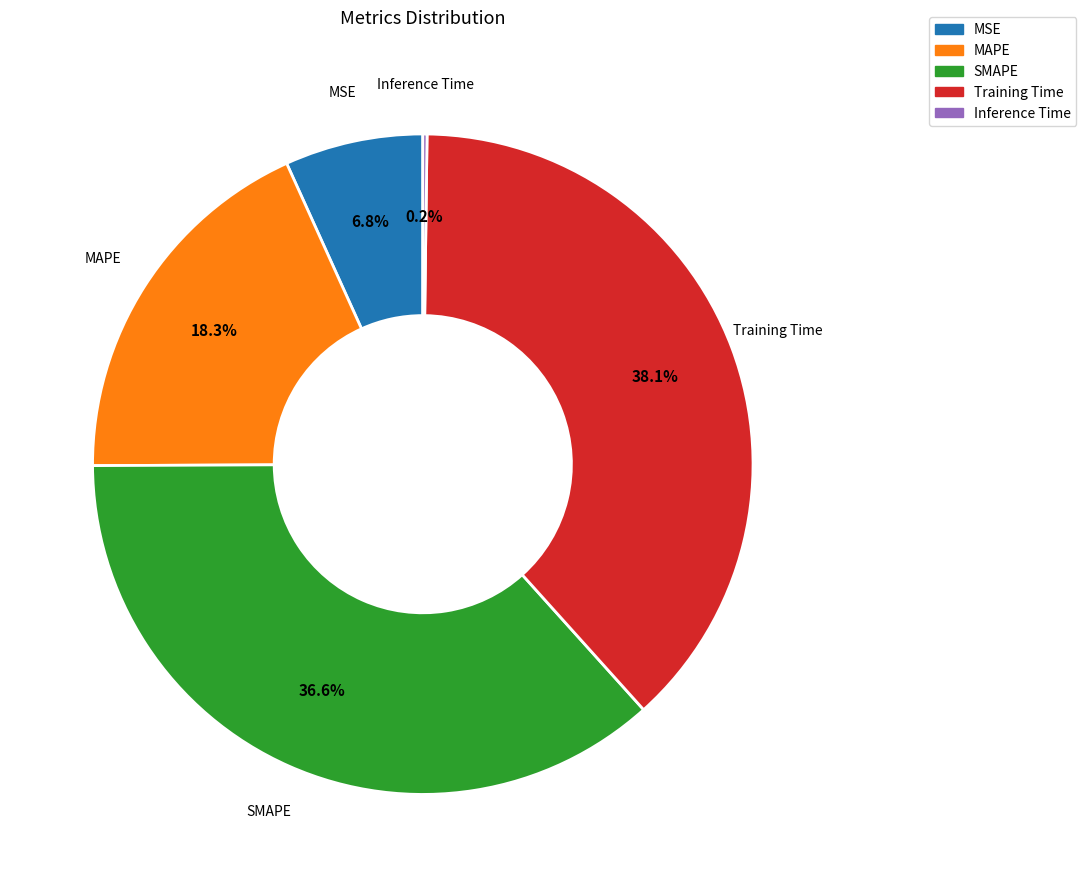

The SMAPE slice represents 37% of the pie. True or false?

True